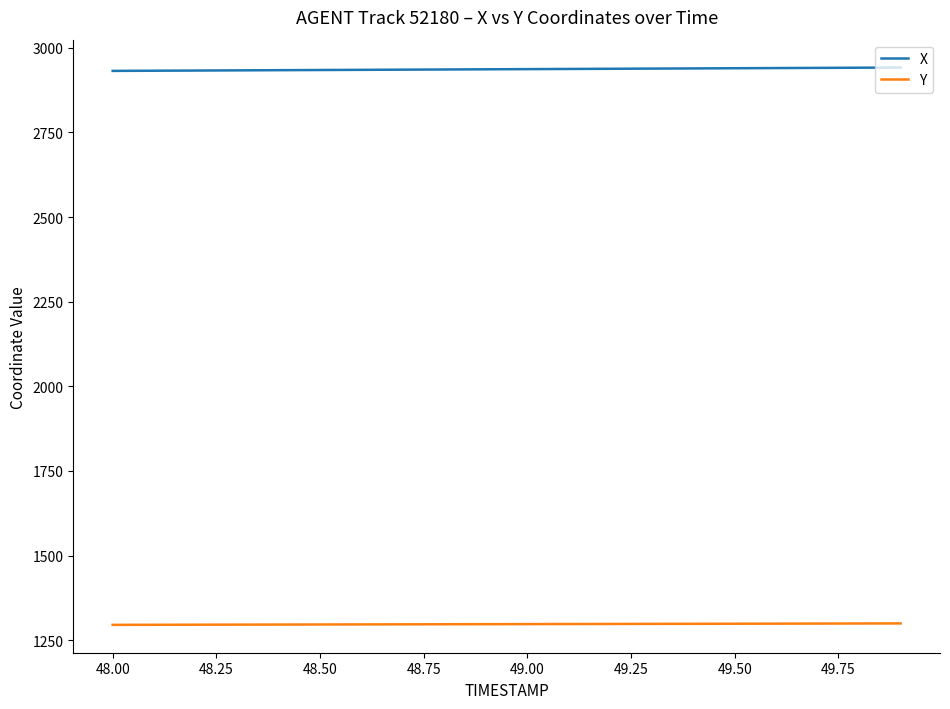

How many lines are shown in the chart?

2